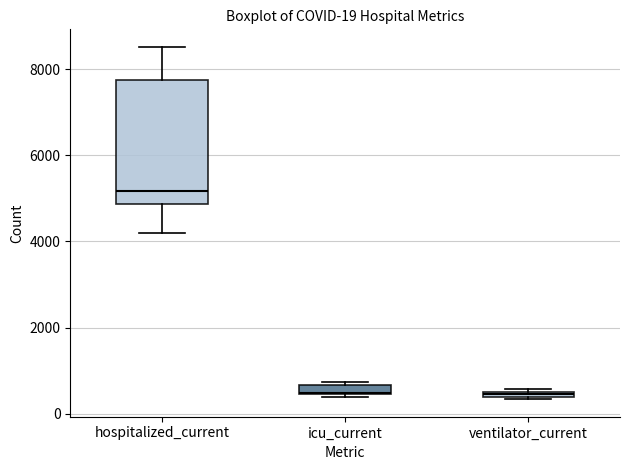

Which box is the tallest, from its lower edge to its upper edge?

hospitalized_current